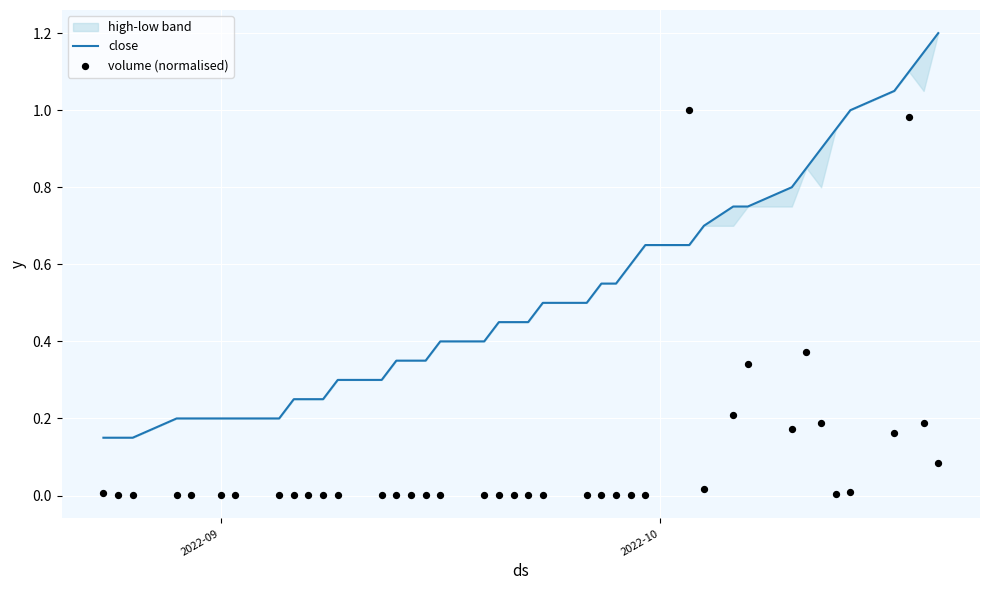

Which series has the largest total across all categories?

close